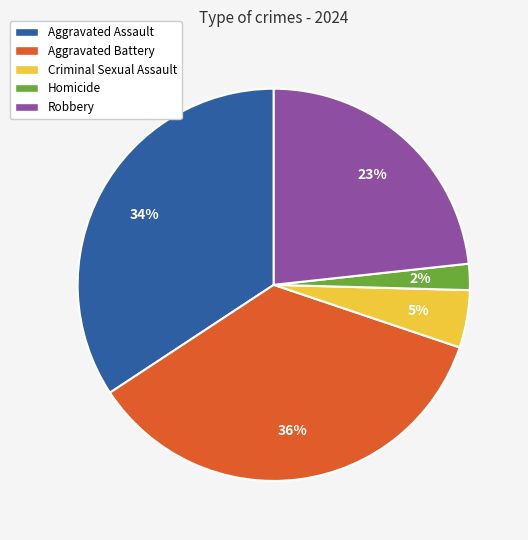

To the nearest percent, what percentage of the pie is Criminal Sexual Assault?

5%